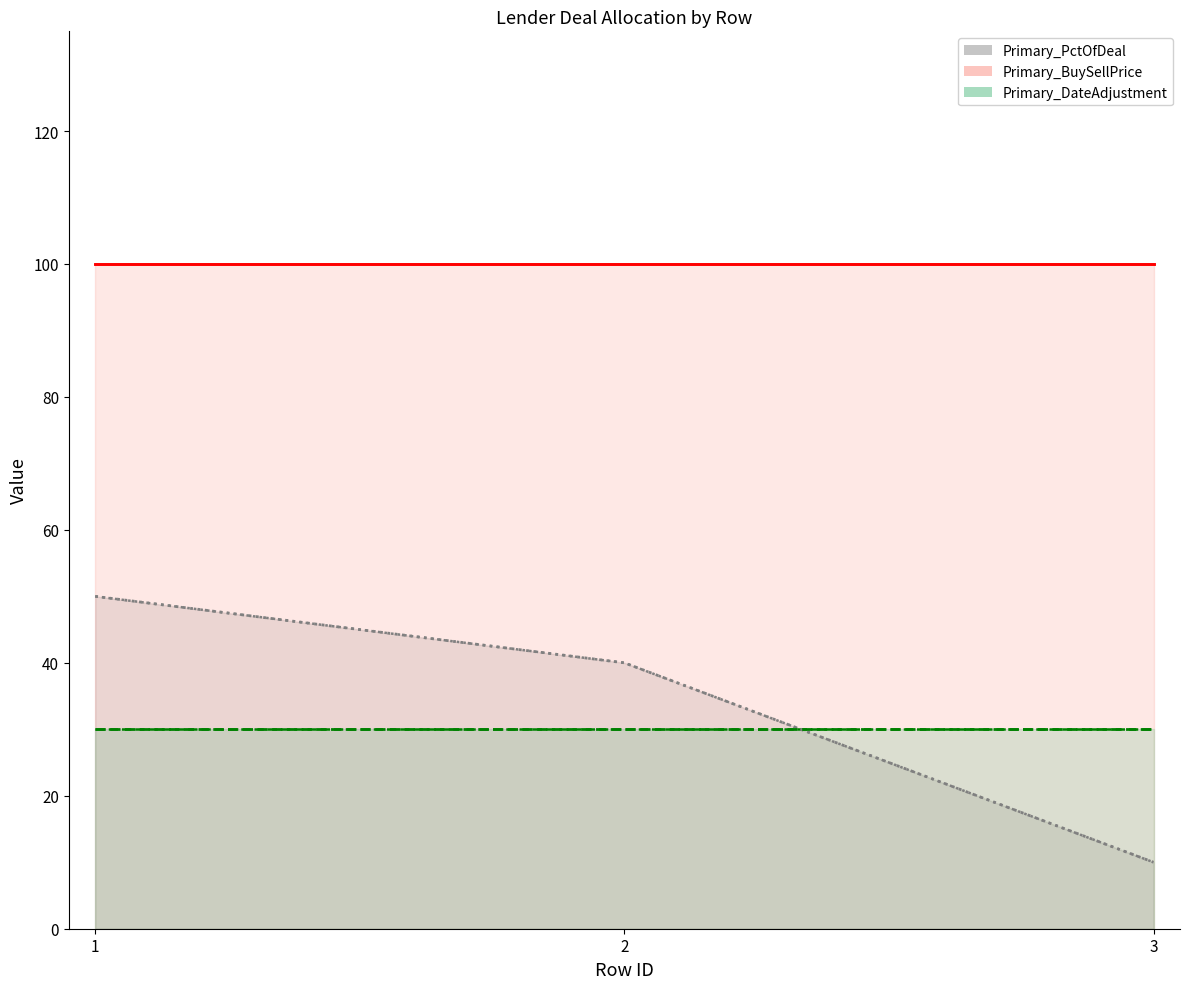

List the series in order of their peak value, highest first.

Primary_BuySellPrice (line), Primary_PctOfDeal (line), Primary_DateAdjustment (line)